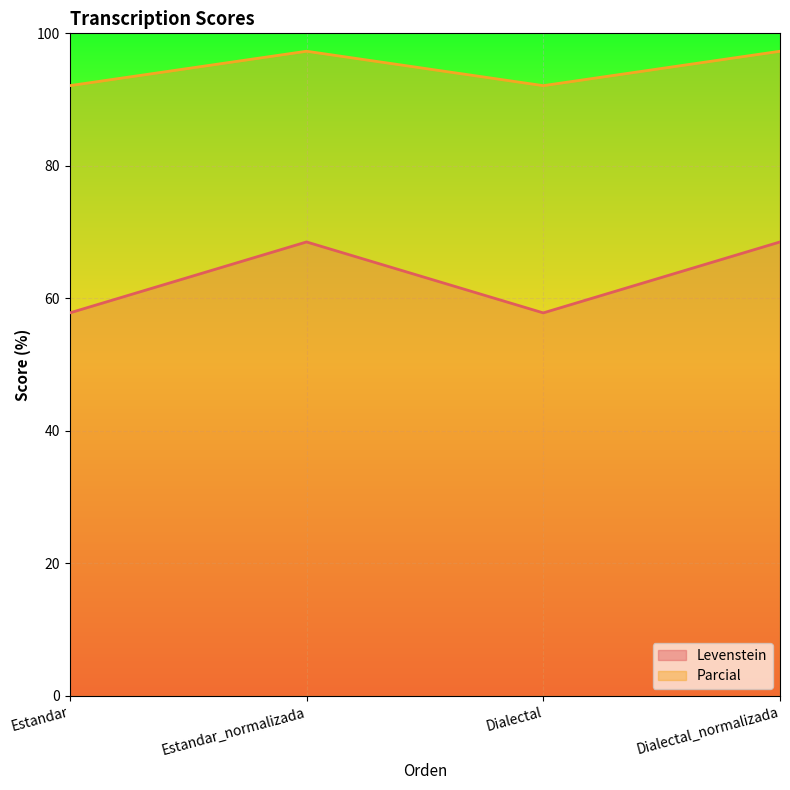

What position from the left is Dialectal_normalizada?

4